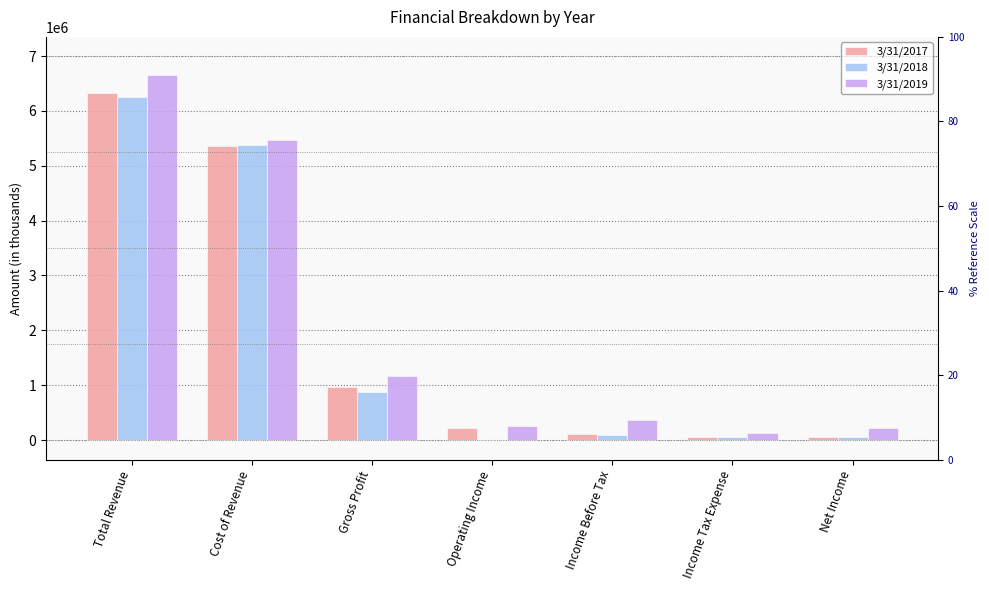

What is the difference between the maximum and second lowest values in the 3/31/2018 series?

6198987